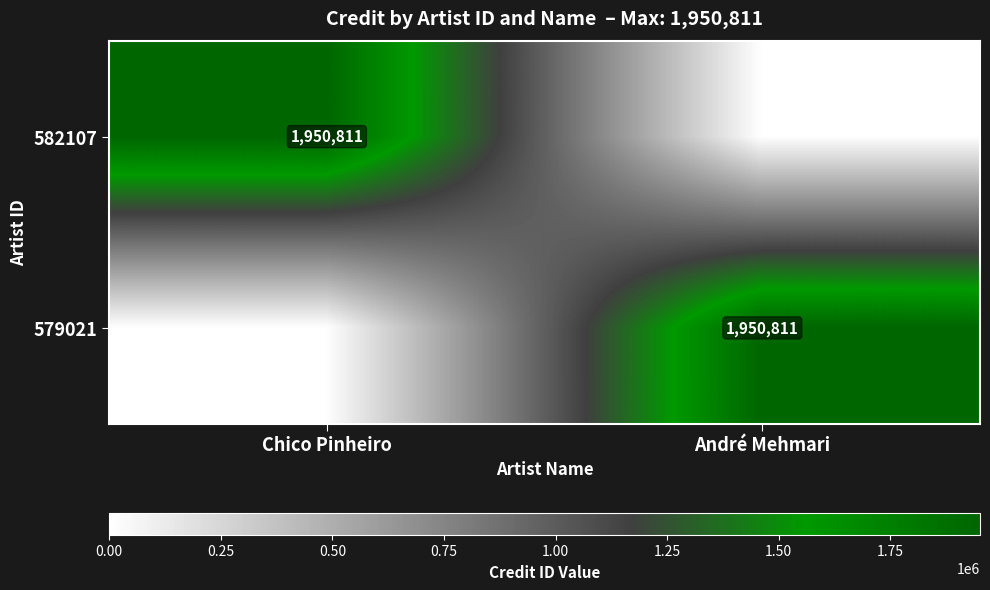

Is it true that 582107 equals 506584 at Chico Pinheiro?

False